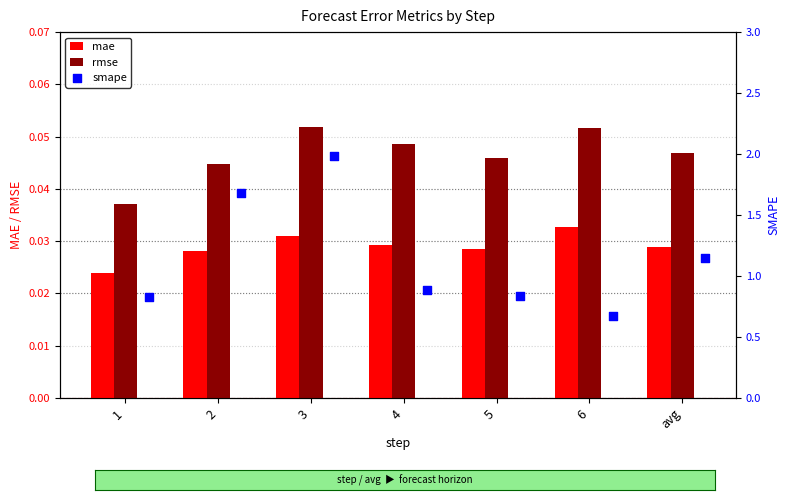

Is the value of mae at avg greater than the value of rmse at 3?

No